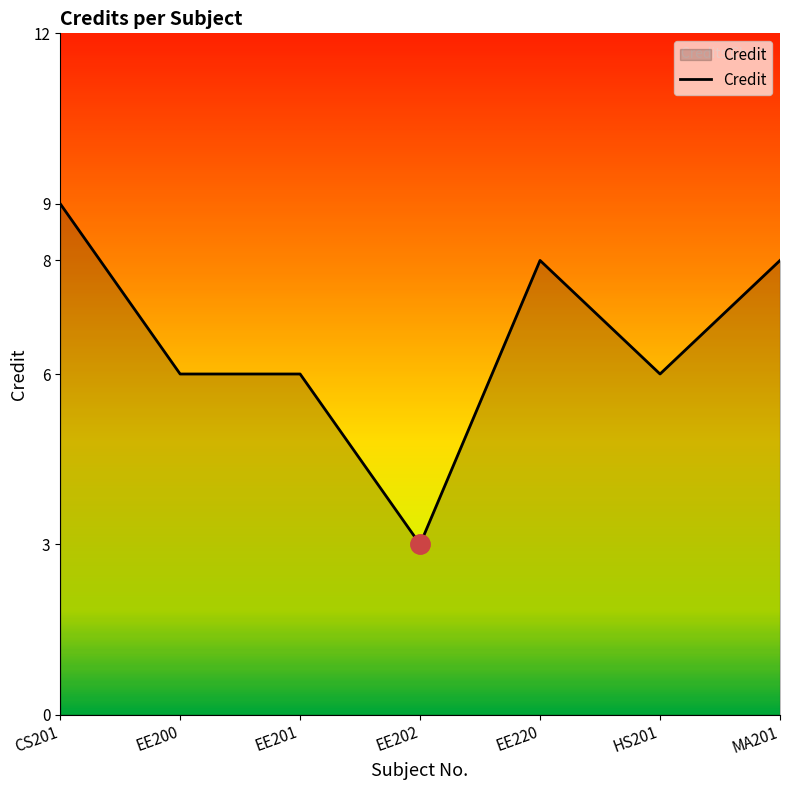

What position from the left is CS201?

1